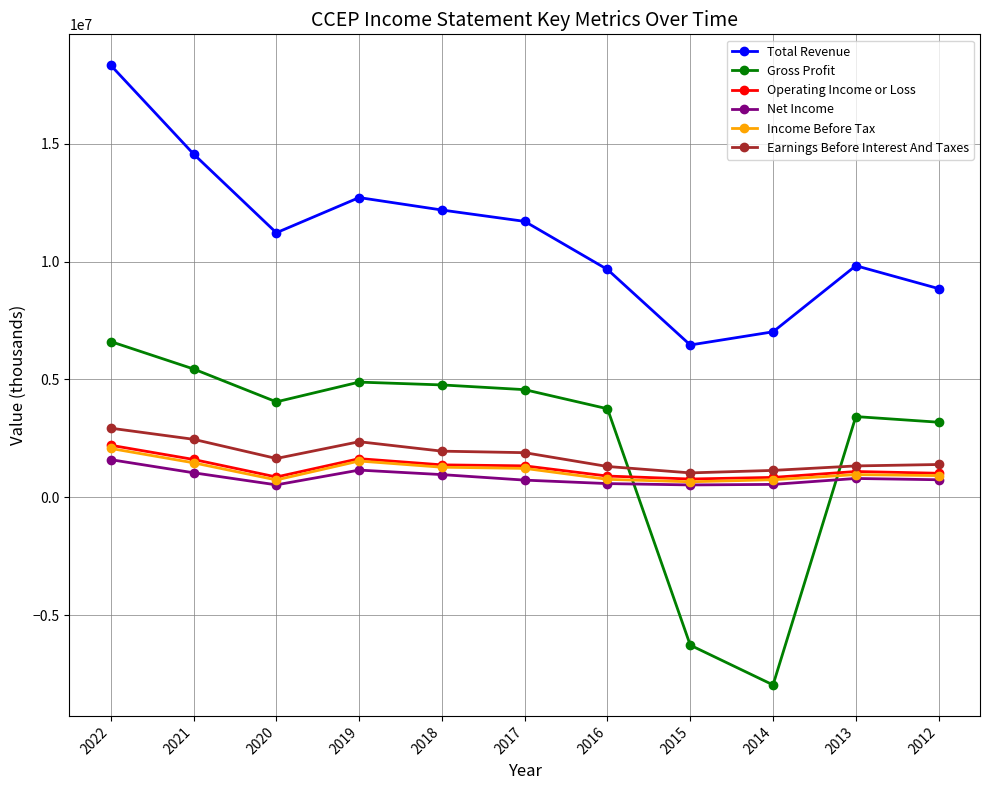

How many lines are shown in the chart?

6